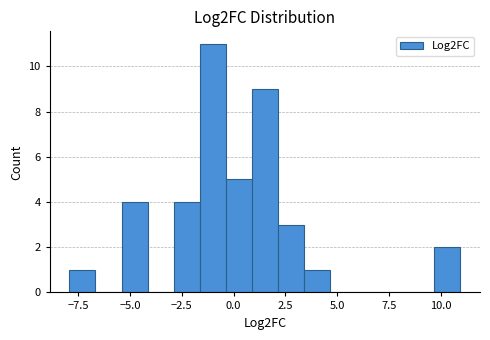

Around what value on the x-axis is the tallest bar? Give the approximate position of its centre, as read against the axis.

-1.0